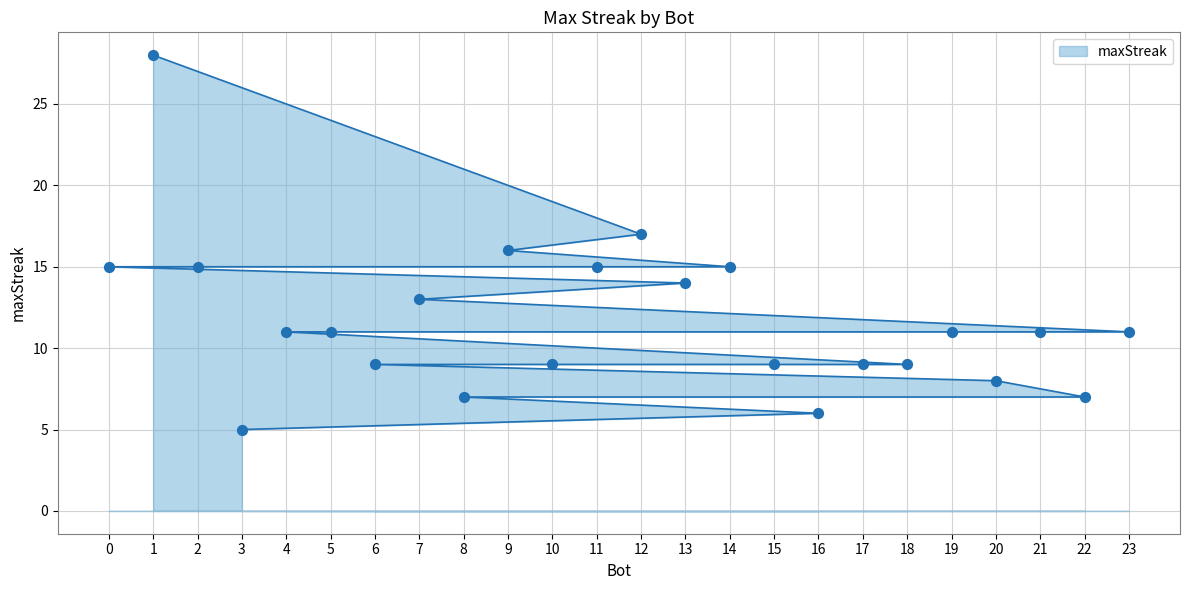

What is the change in value from 5 to 8?

-4